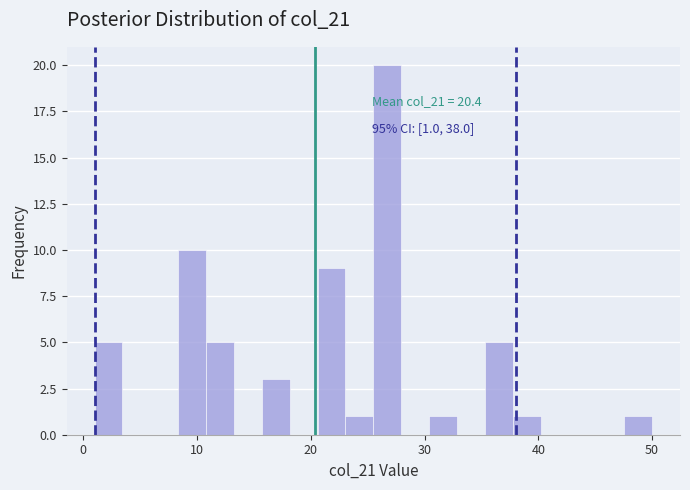

Around what value on the x-axis is the tallest bar? Give the approximate position of its centre, as read against the axis.

27